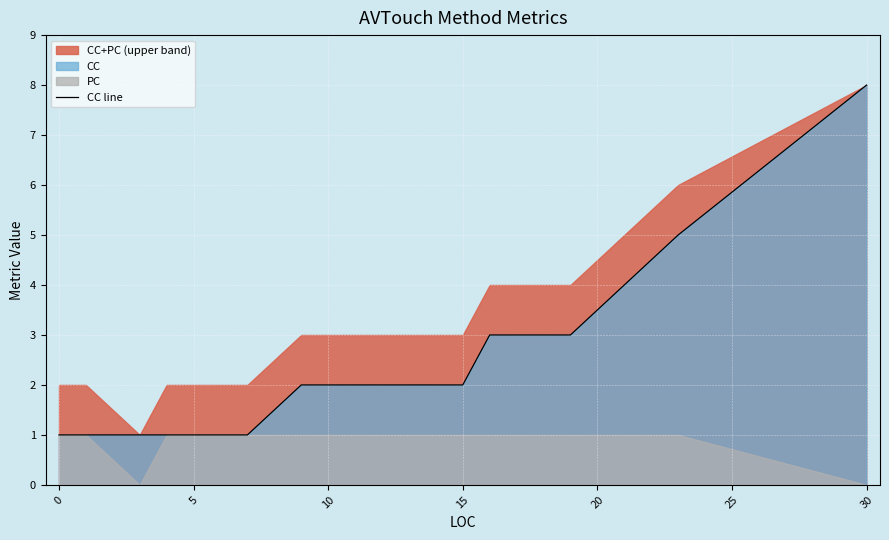

True or false: CC line has a value of 2 at 15.

True